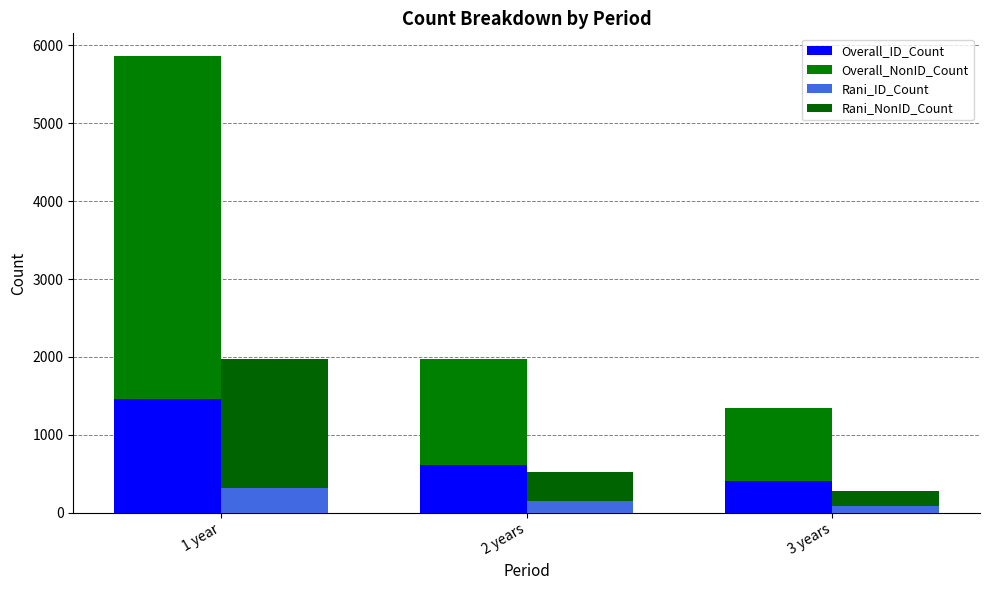

Where does the Rani_ID_Count series first go above 146?

1 year